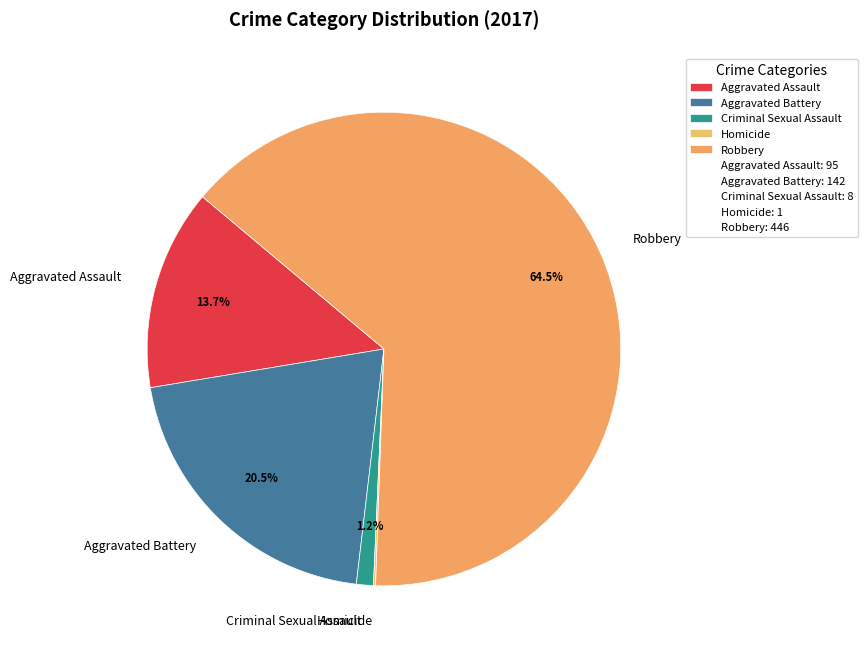

Does any single category account for the majority?

Yes